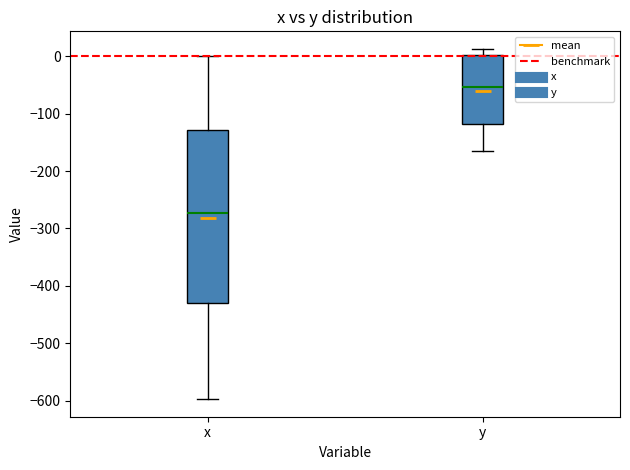

Comparing the boxes themselves (not the whiskers), which one is the tallest?

x